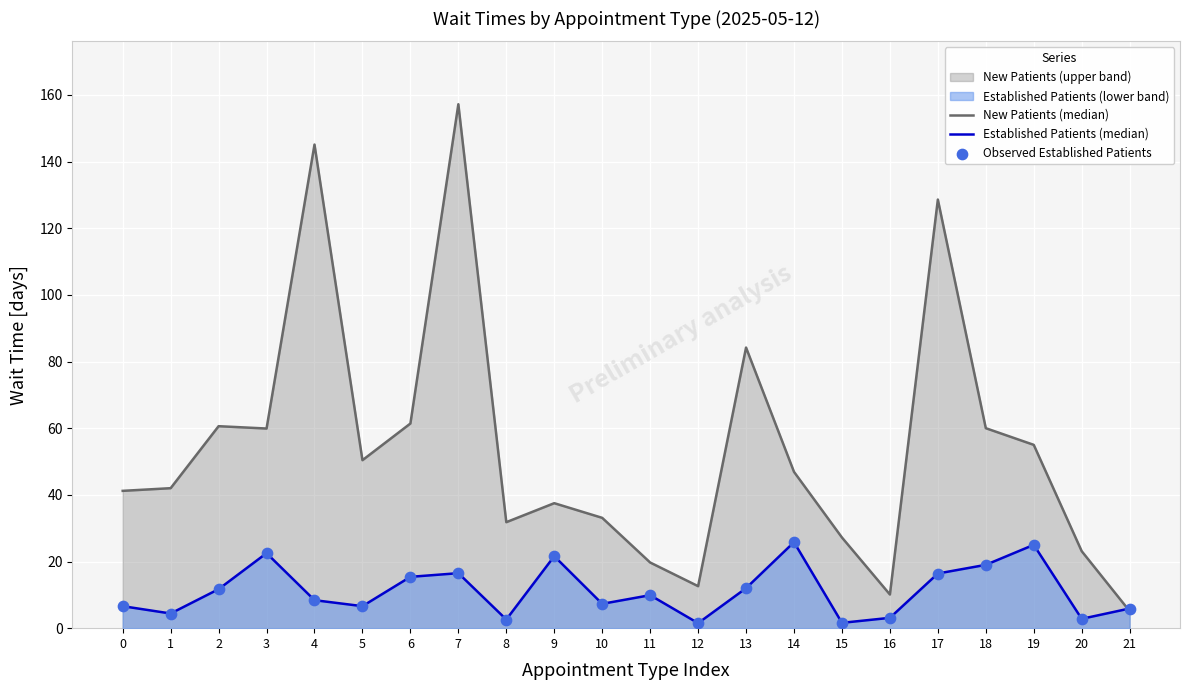

At which category is the sum across all series the highest?

7